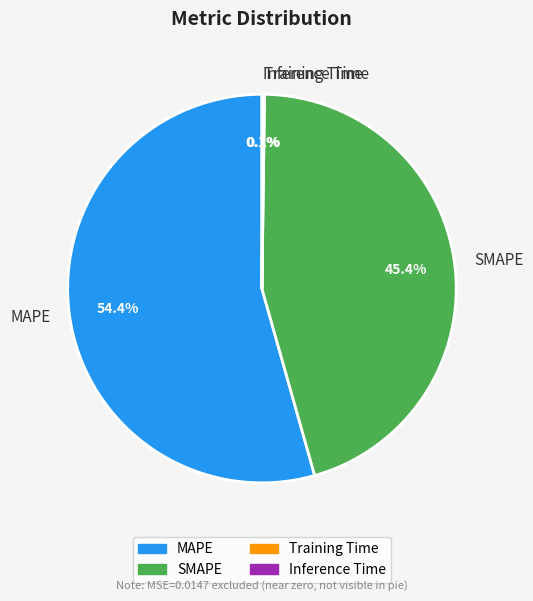

What percentage is NOT represented by SMAPE?

54.6%